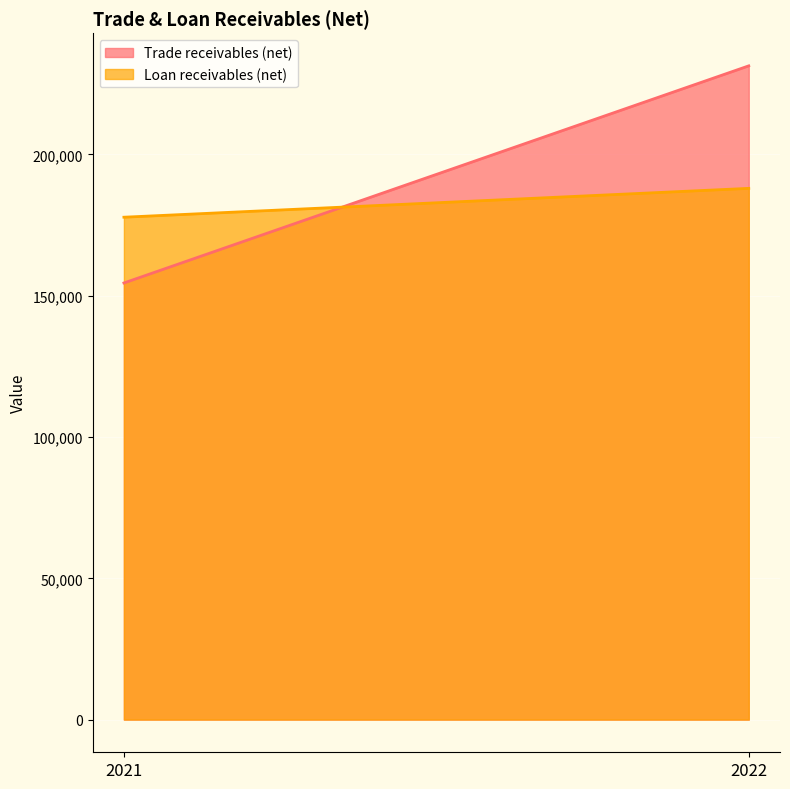

How many Trade receivables (net) values are between 154508 and 231346?

2